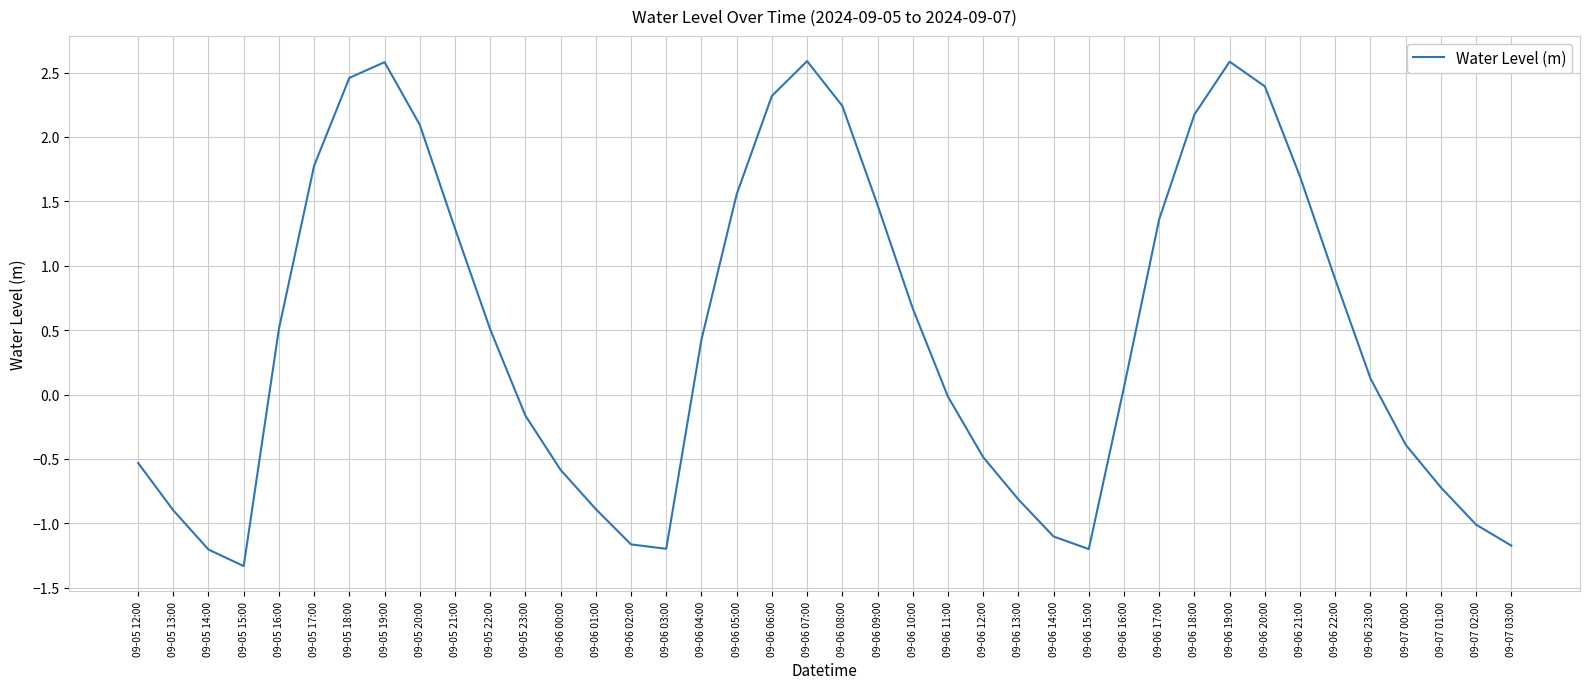

Is this an area chart (filled region under the line)?

No